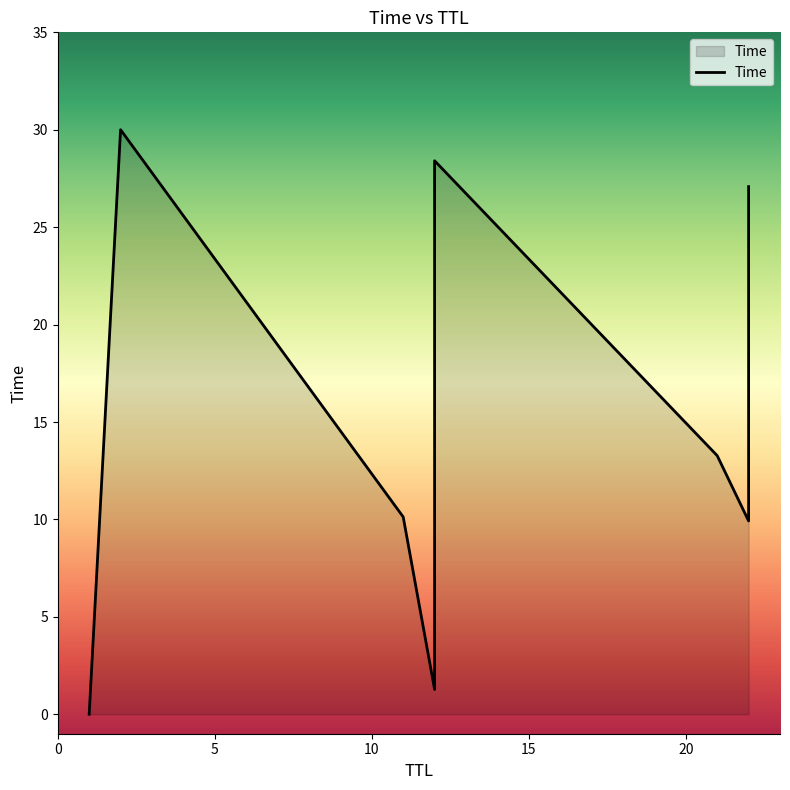

Is it true that the value at 12 is 7.2?

False